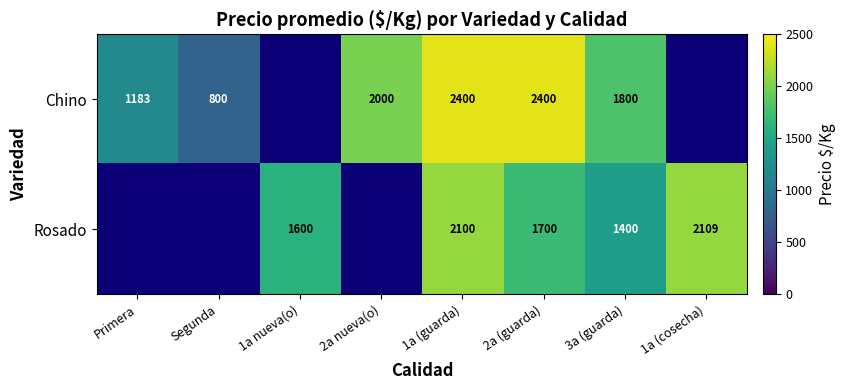

True or false: Chino has a value of 1800 at 3a (guarda).

True